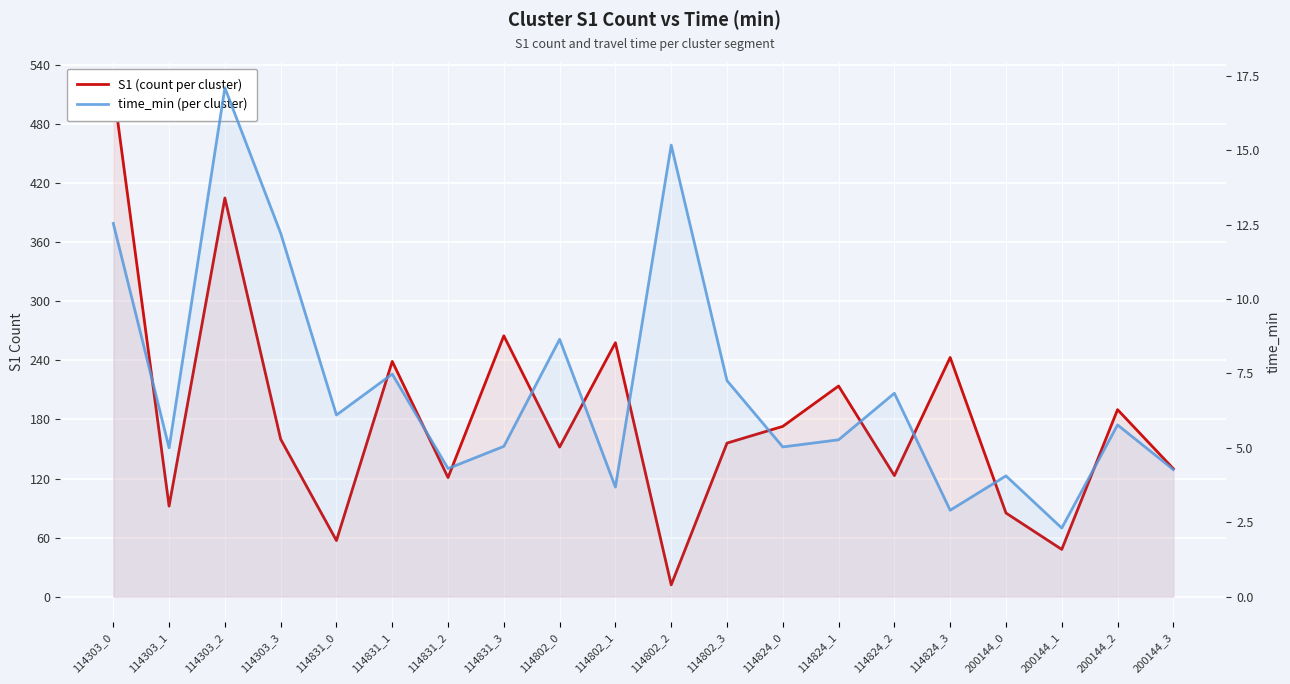

At which category does the chart reach its peak across all series?

114303_0